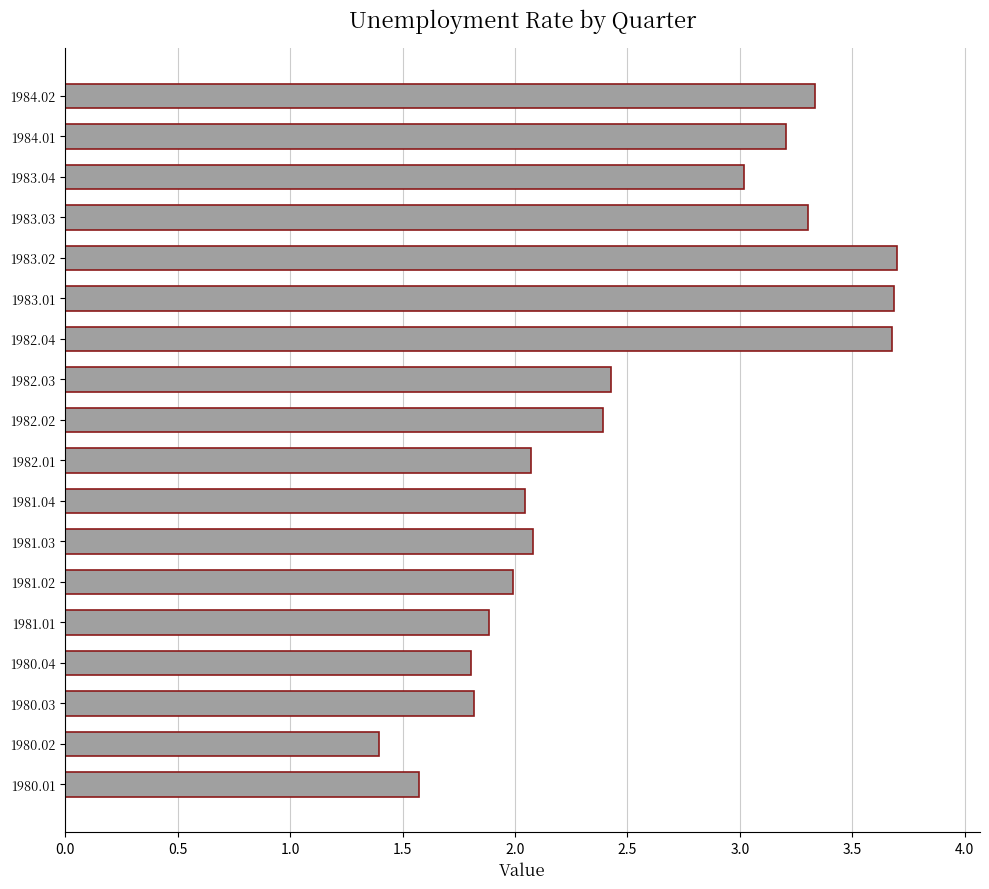

True or false: the data shows 2.1 at 1982.01.

True